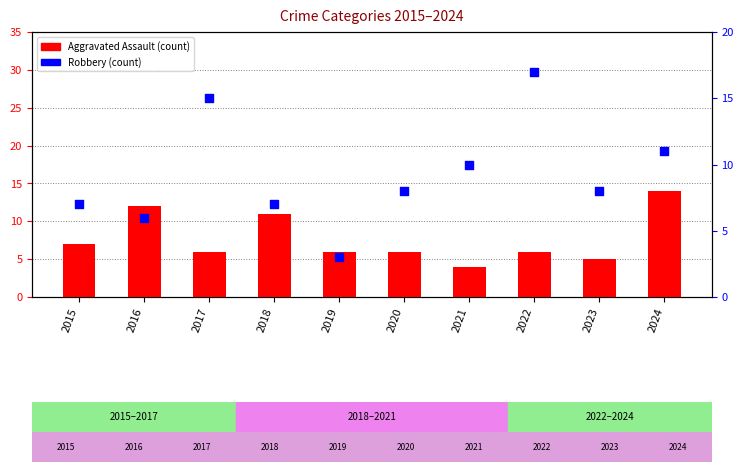

Which series reaches the minimum Y coordinate?

Robbery